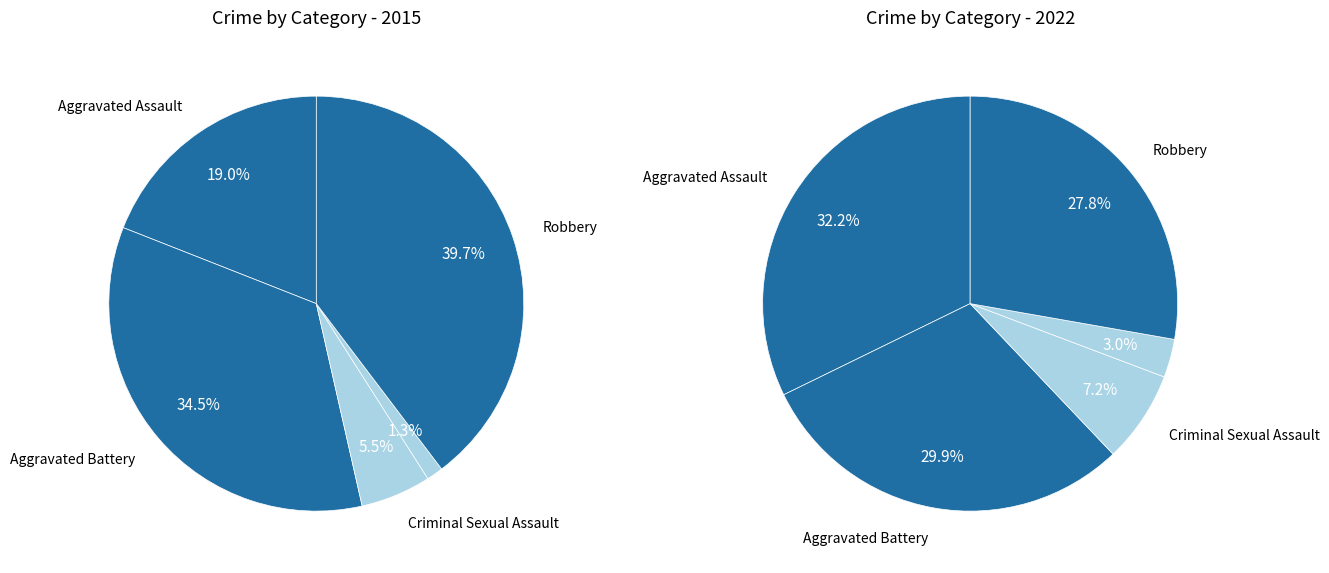

How many slices are in this pie chart?

5